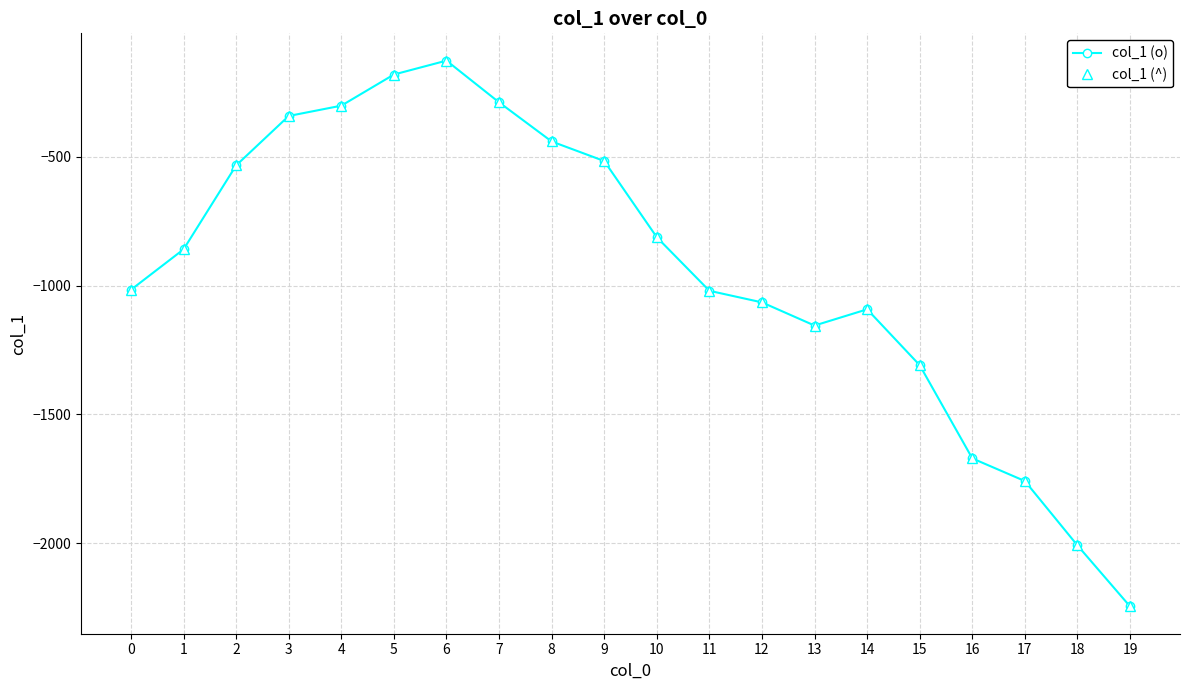

Reading left to right, extract all data points from this chart.

col_1 (o): -1016	-859	-533	-341	-301	-180	-126	-288	-440	-516	-812	-1020	-1065	-1155	-1092	-1309	-1671	-1759	-2009	-2246
col_1 (^): -1016	-859	-533	-341	-301	-180	-126	-288	-440	-516	-812	-1020	-1065	-1155	-1092	-1309	-1671	-1759	-2009	-2246